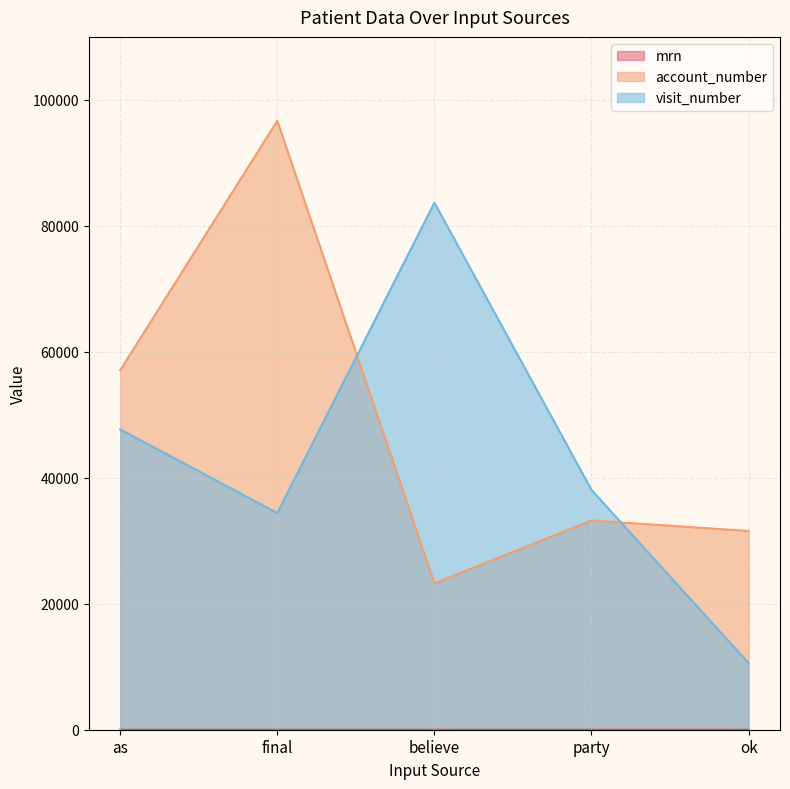

The visit_number series shows 10563 at ok. True or false?

True